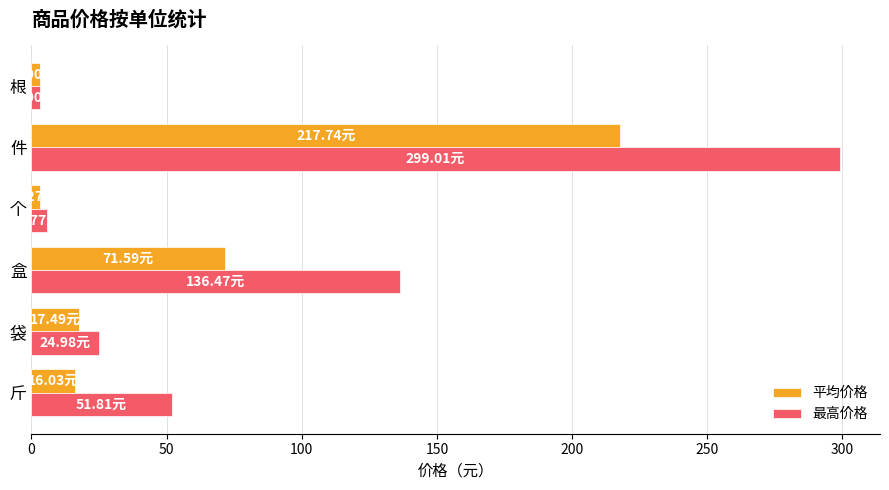

What is the sum of all 最高价格 values?

521.0